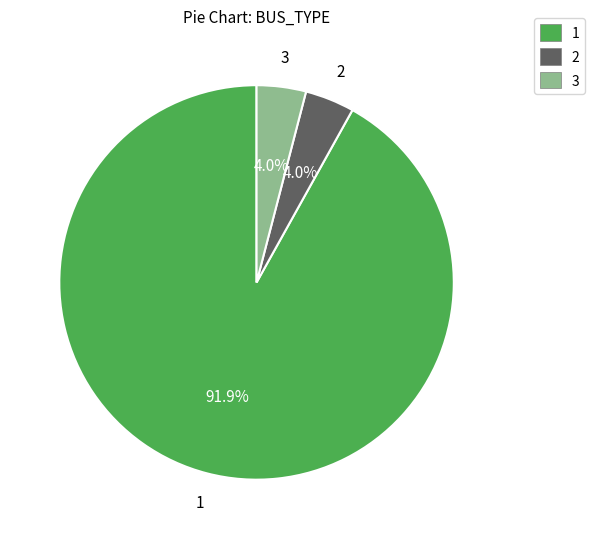

Do 2 and 3 together represent more than half of the pie?

No